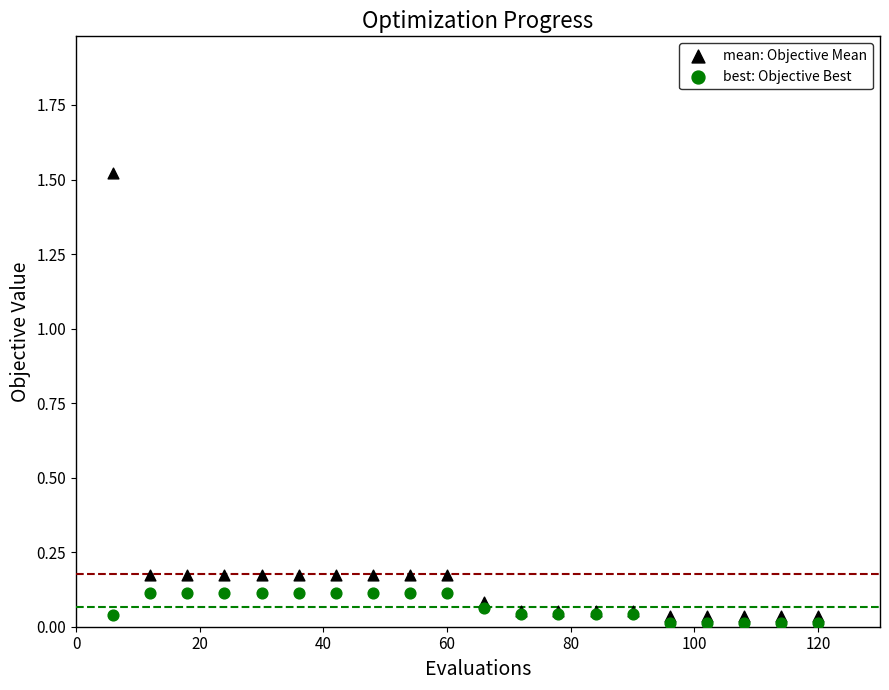

What is the X range (max minus min) for the scatter plot?

114.0